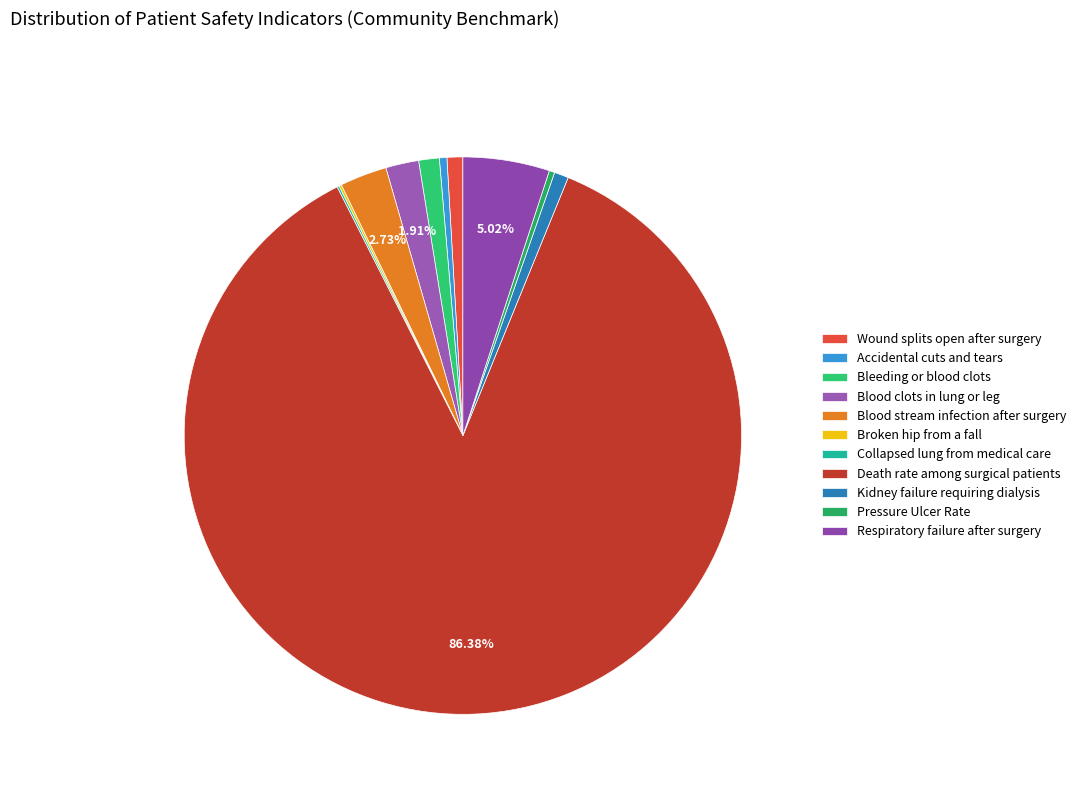

Is it true that Wound splits open after surgery is 11% of the pie?

False